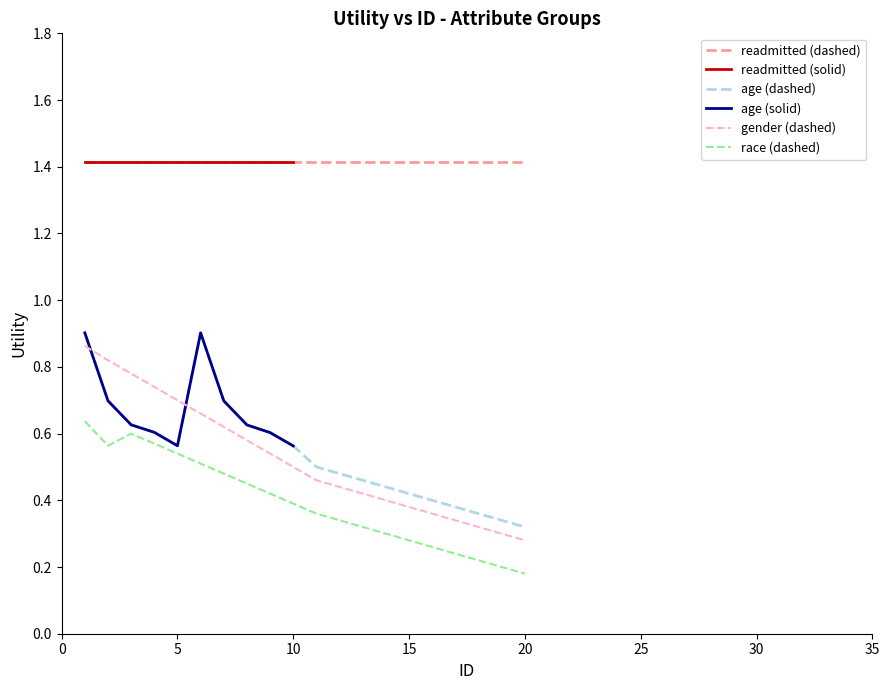

What is the minimum value for readmitted (dashed)?

1.4